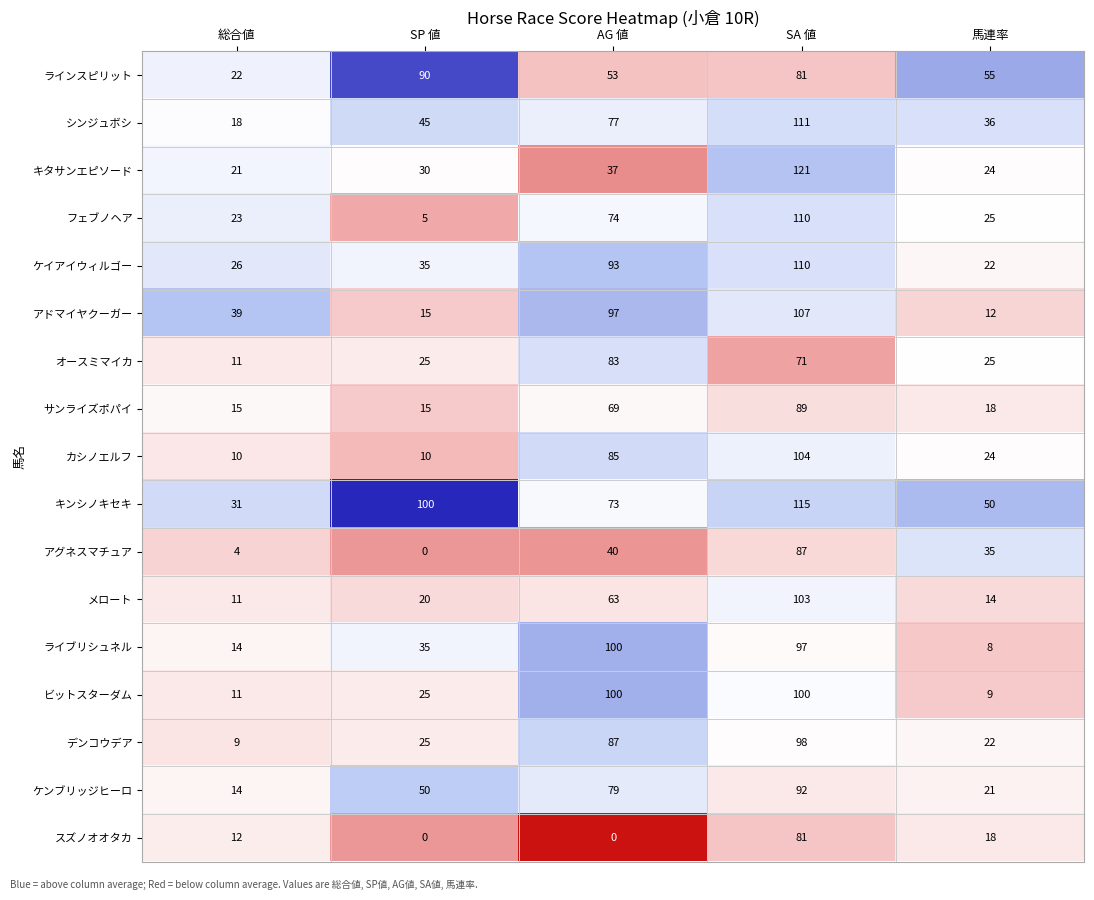

Which series has the widest spread of values?

フェブノヘア